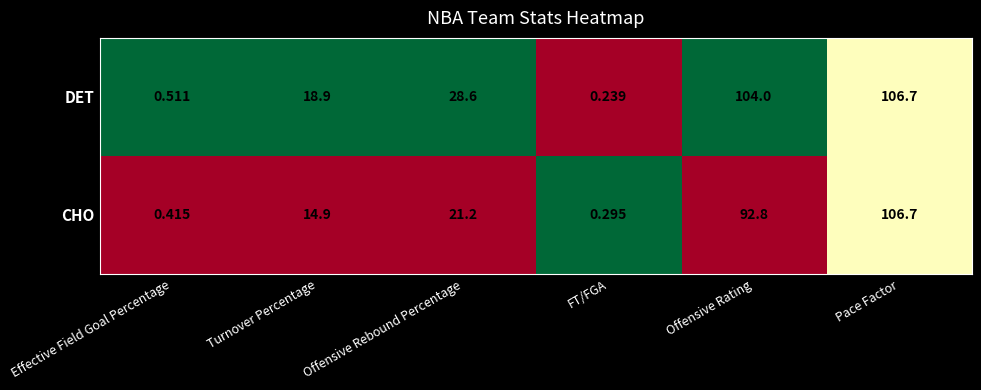

Which label corresponds to the largest value in the chart?

Pace Factor